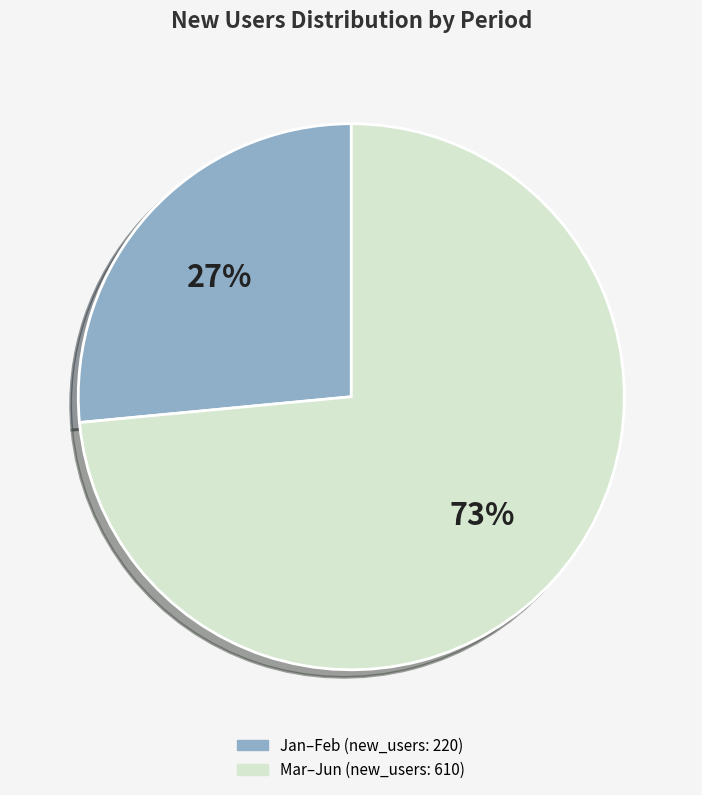

How many slices are in this pie chart?

2